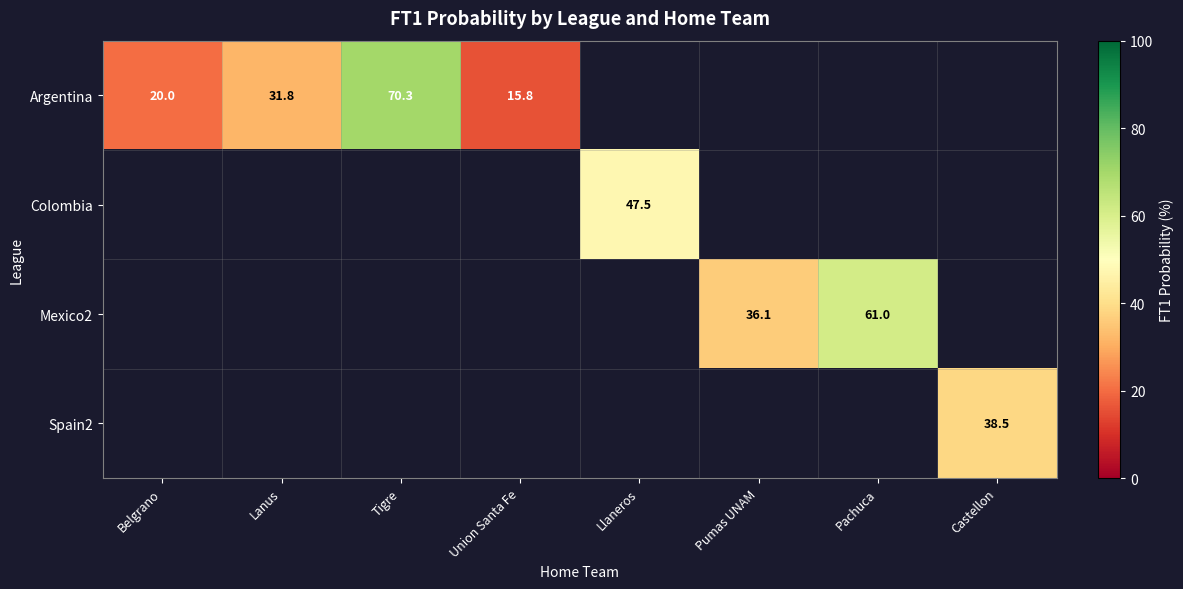

At how many categories does at least one series exceed 49?

2